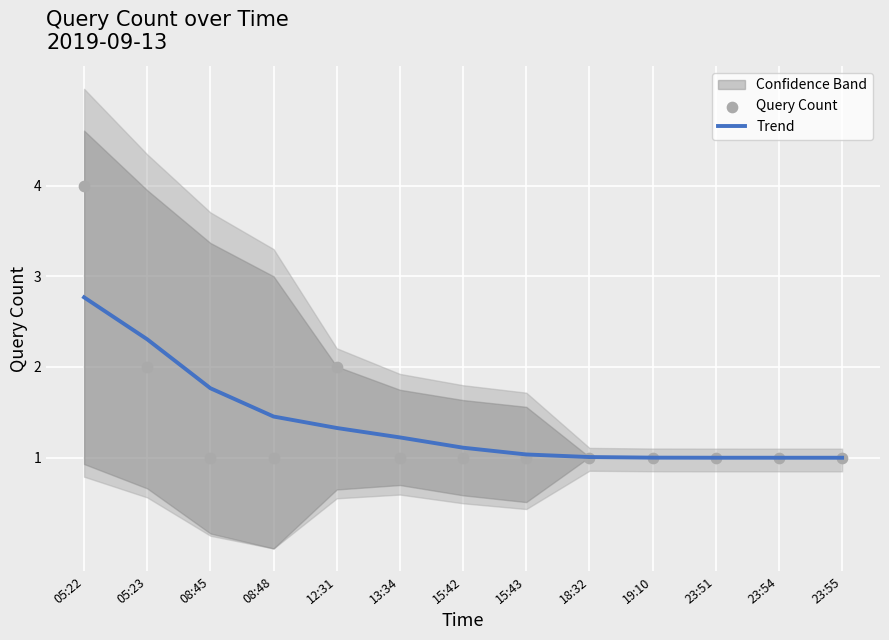

What is the total value across all series at 08:45?

2.8